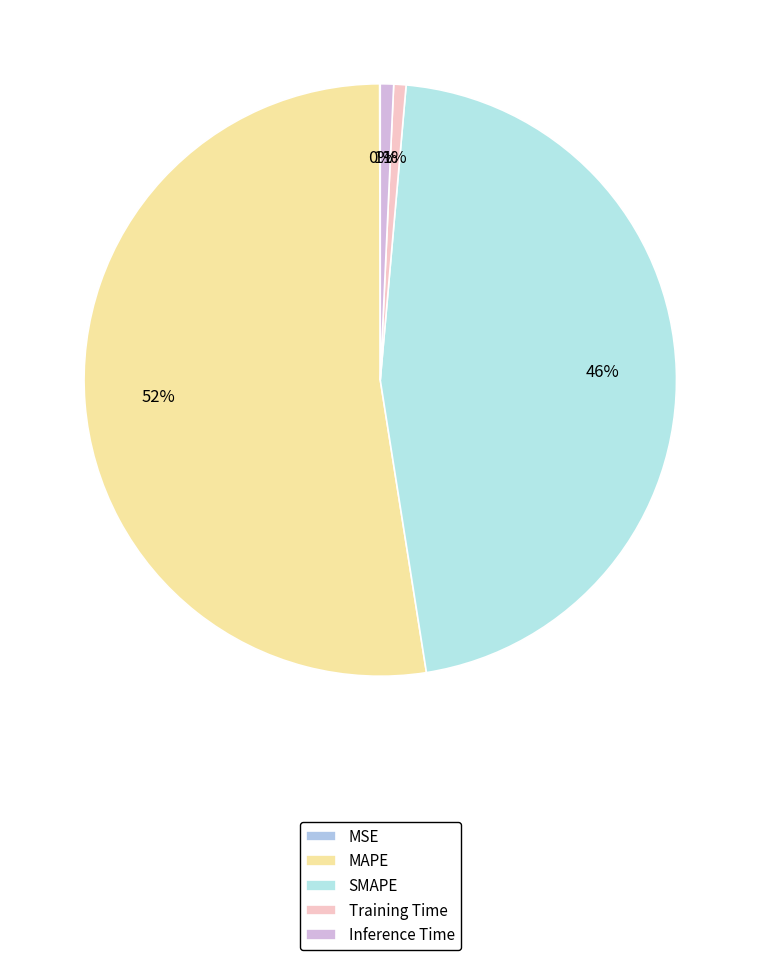

The SMAPE slice represents 32% of the pie. True or false?

False